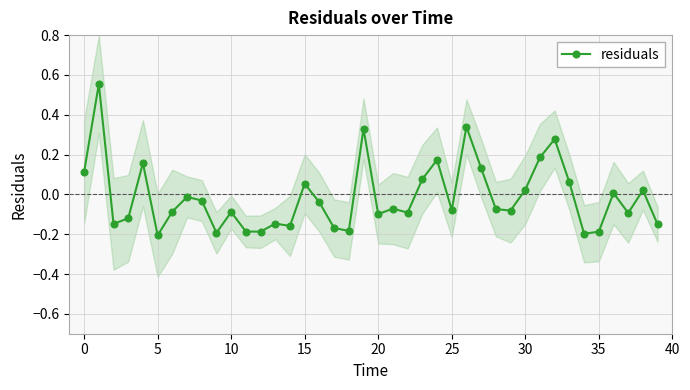

Reading right to left, what are all the values shown in this chart?

-0.2	0.0	-0.1	0.0	-0.2	-0.2	0.1	0.3	0.2	0.0	-0.1	-0.1	0.1	0.3	-0.1	0.2	0.1	-0.1	-0.1	-0.1	0.3	-0.2	-0.2	-0.0	0.1	-0.2	-0.1	-0.2	-0.2	-0.1	-0.2	-0.0	-0.0	-0.1	-0.2	0.2	-0.1	-0.1	0.6	0.1